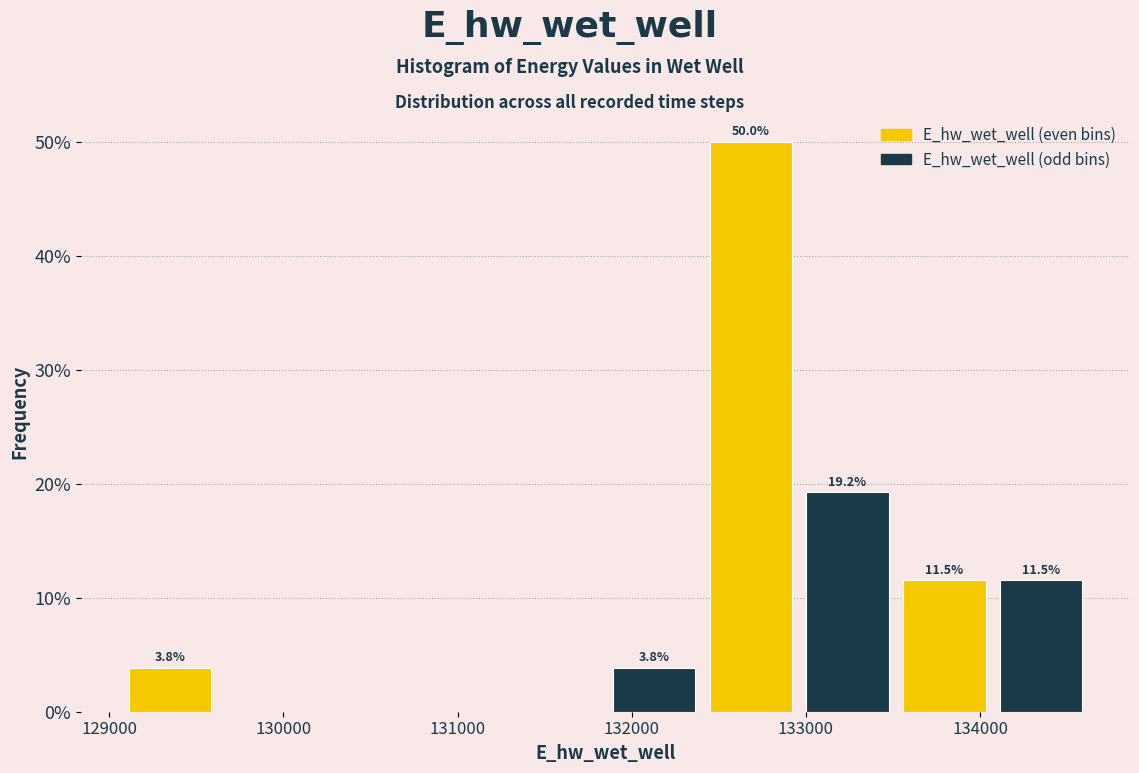

Which range on the x-axis has the tallest bar?

132400 to 133000